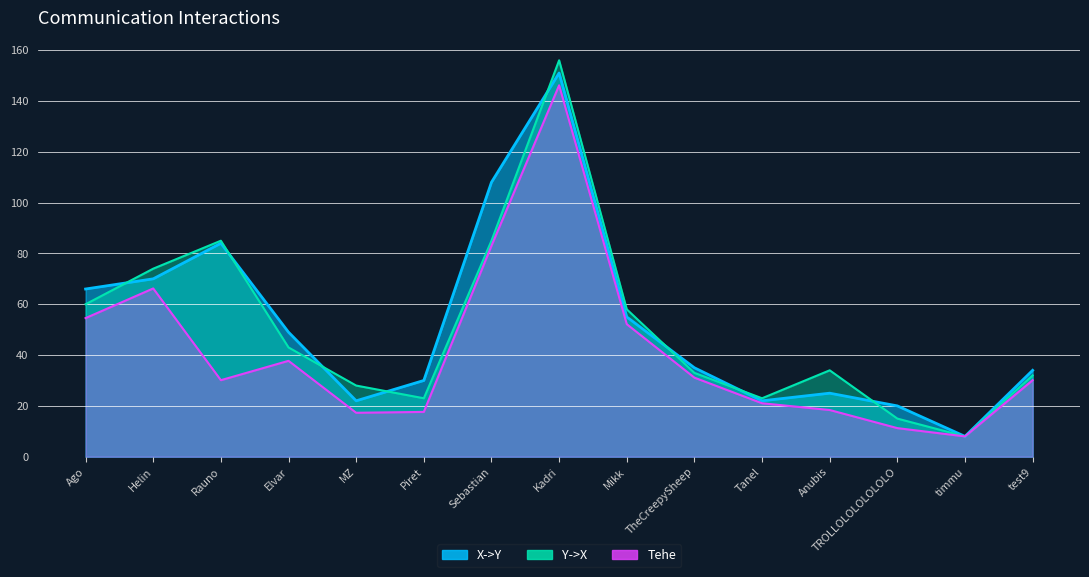

How many series are shown in this chart?

3